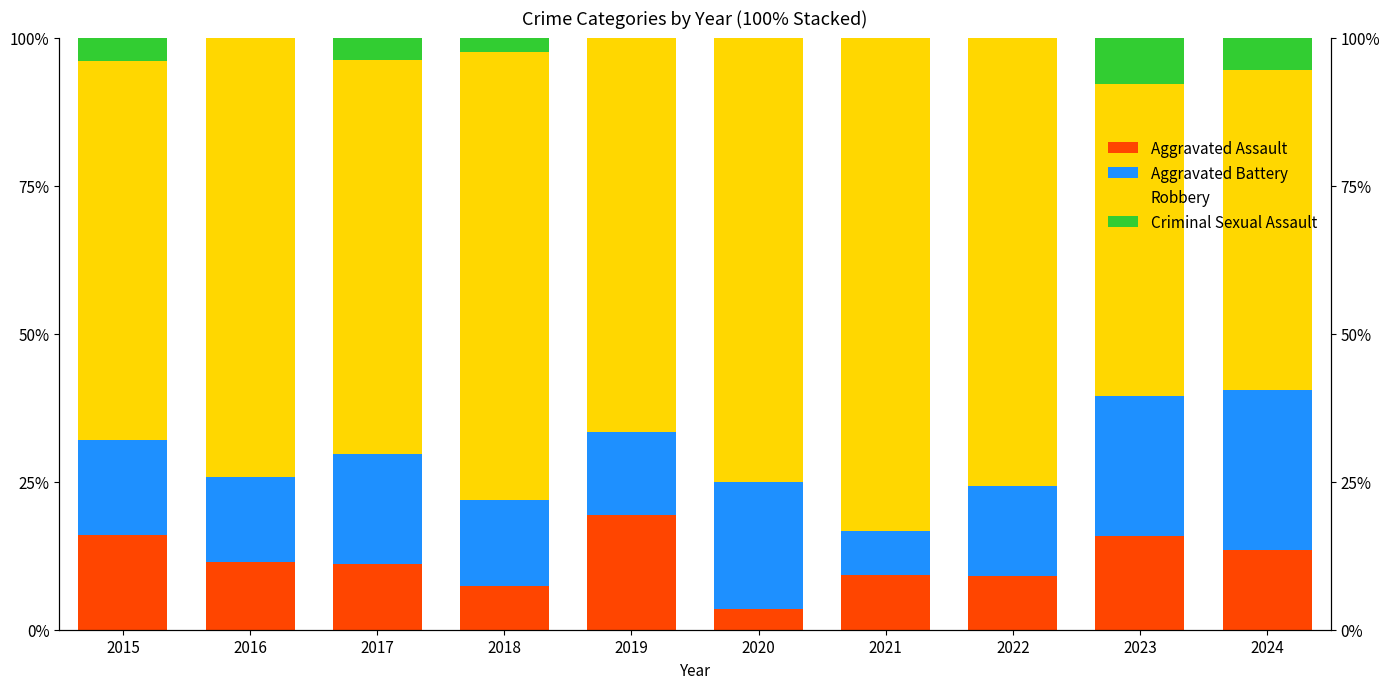

The value of Aggravated Battery at 2017 is 8.1. True or false?

False